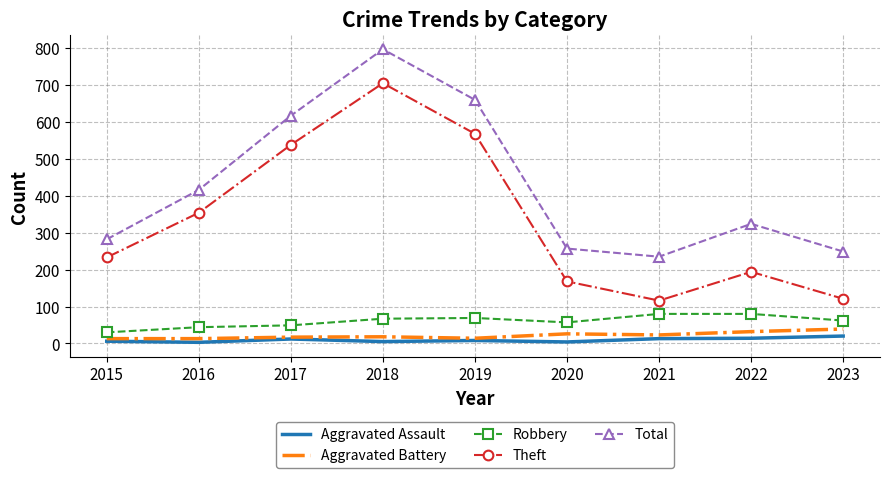

What is the maximum value shown in the chart?

797